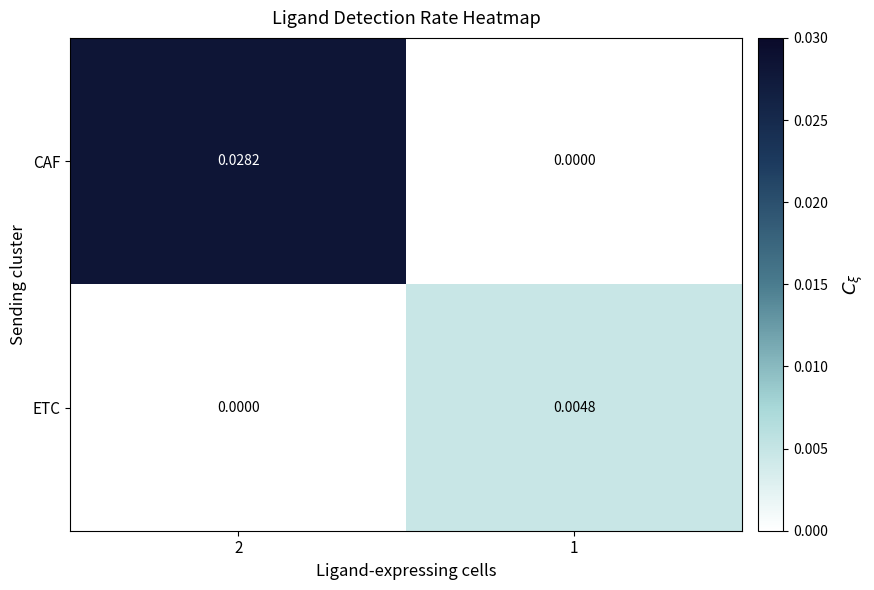

Rank the series by their maximum value, from highest to lowest.

CAF, ETC